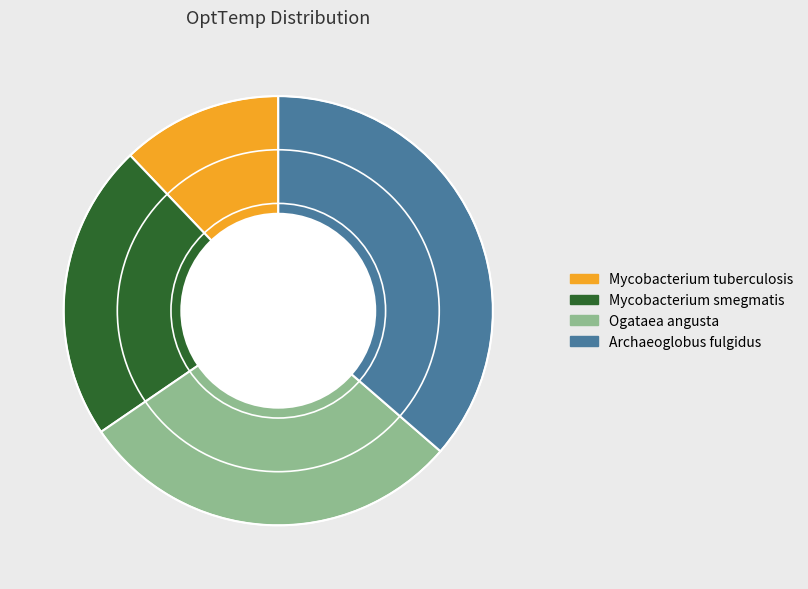

Count the number of slices in the pie.

4